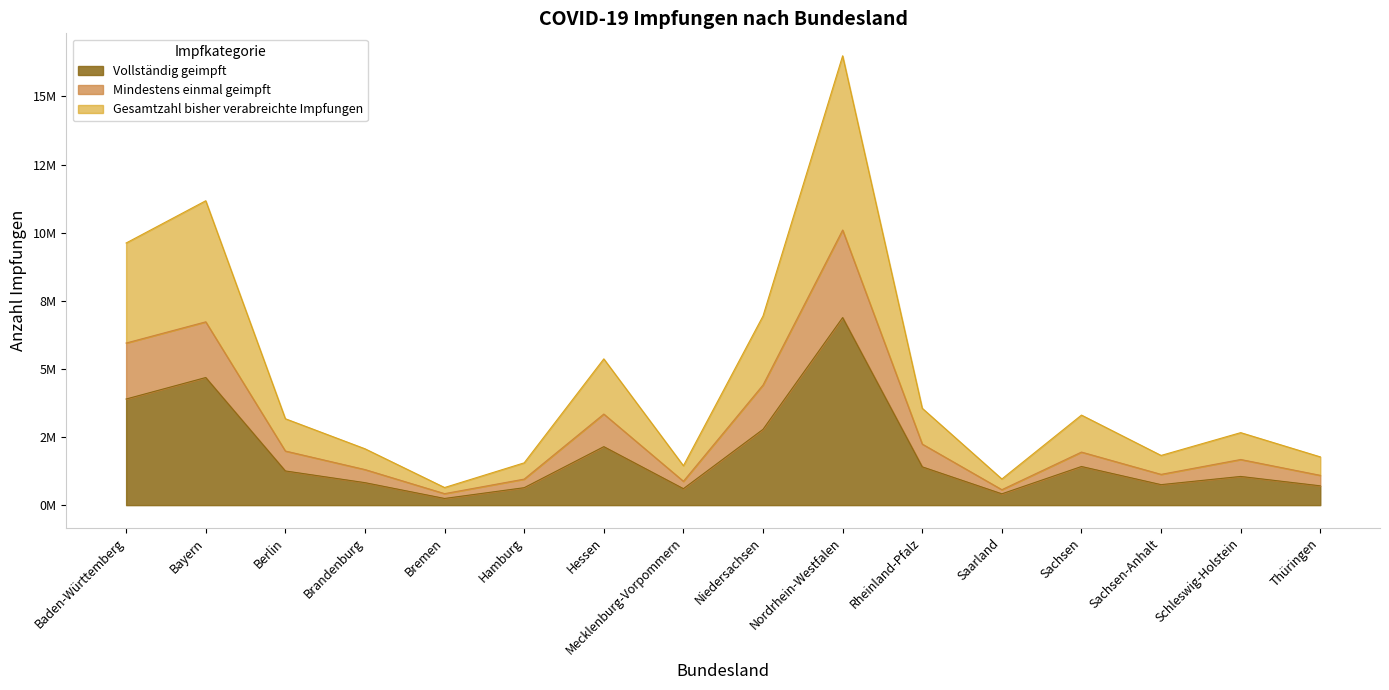

Where does the Mindestens einmal geimpft series first go above 1947356?

Baden-Württemberg